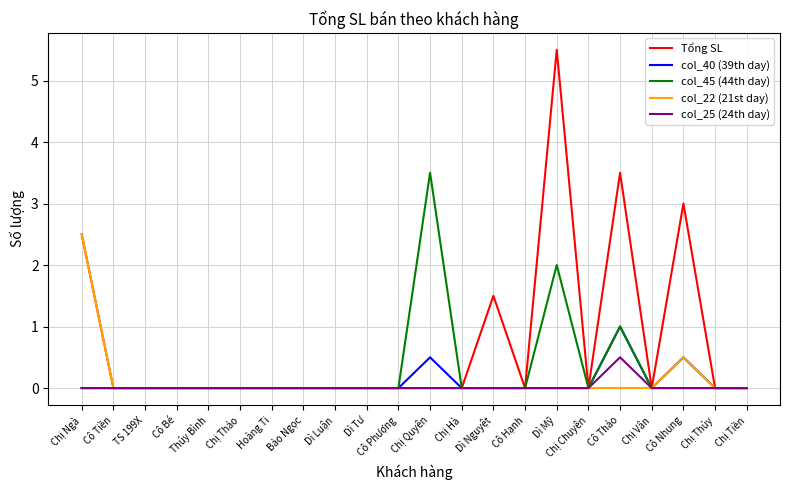

Which series has the largest total across all categories?

Tổng SL